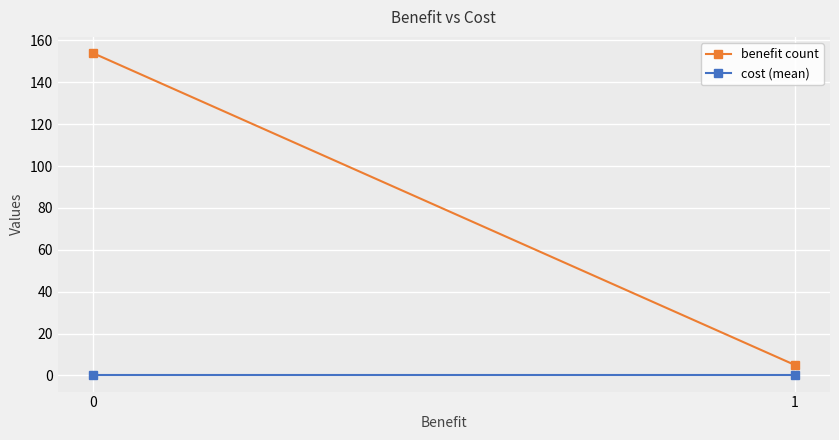

Reading left to right, what are all the values shown in this chart?

benefit count: 154	5
cost (mean): 0	0